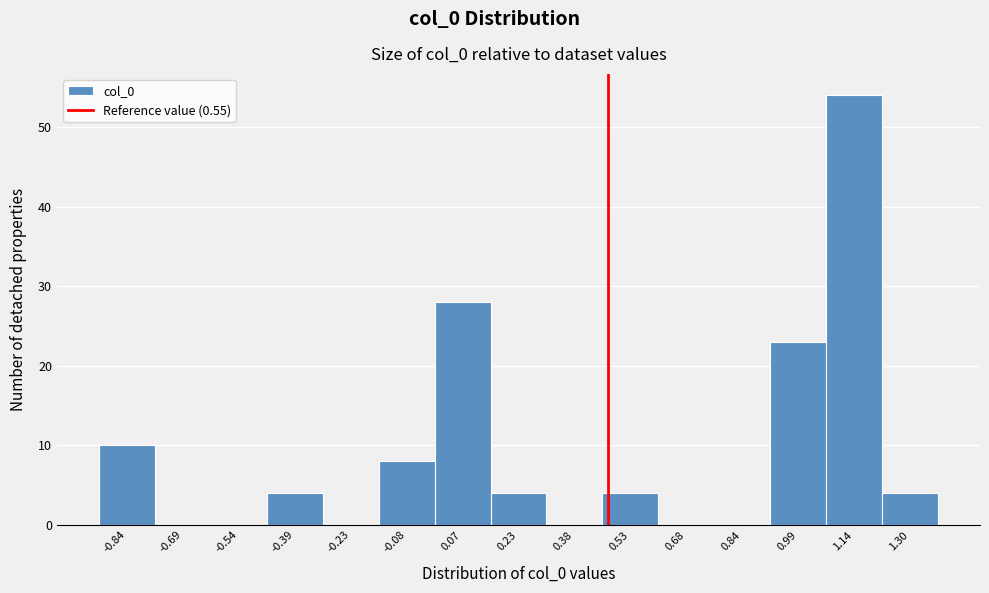

Reading left to right, list all the values displayed in this chart.

-0.84=10	-0.69=0	-0.54=0	-0.39=4	-0.23=0	-0.08=8	0.07=28	0.23=4	0.38=0	0.53=4	0.68=0	0.84=0	0.99=23	1.14=54	1.30=4